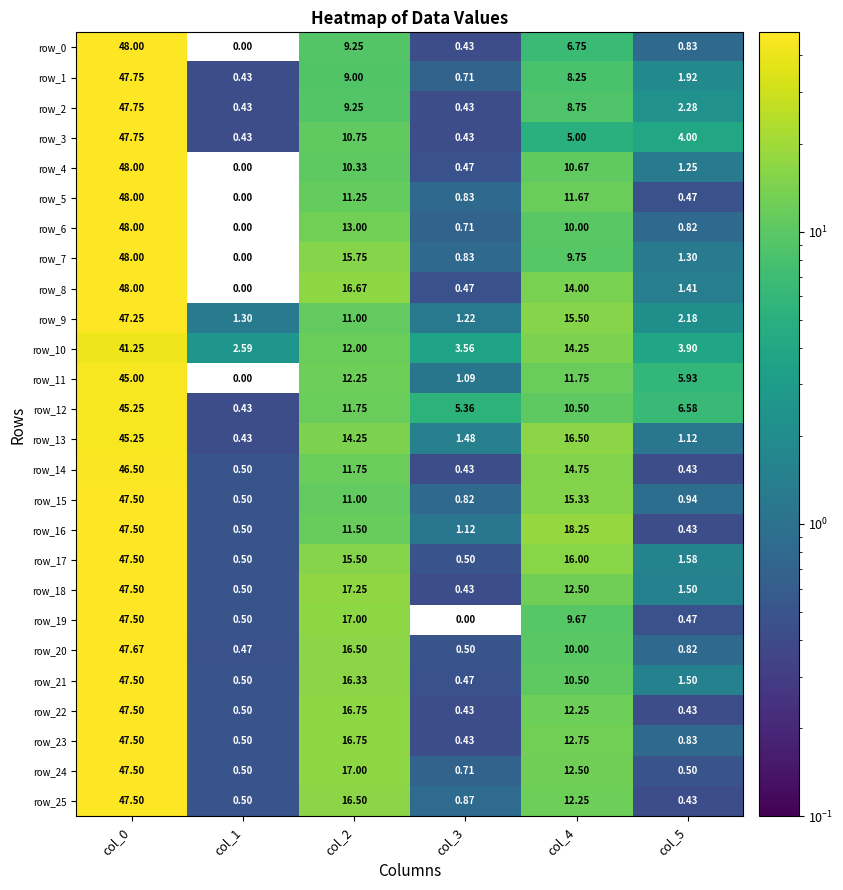

True or false: row_25 has a value of 12.2 at col_4.

True